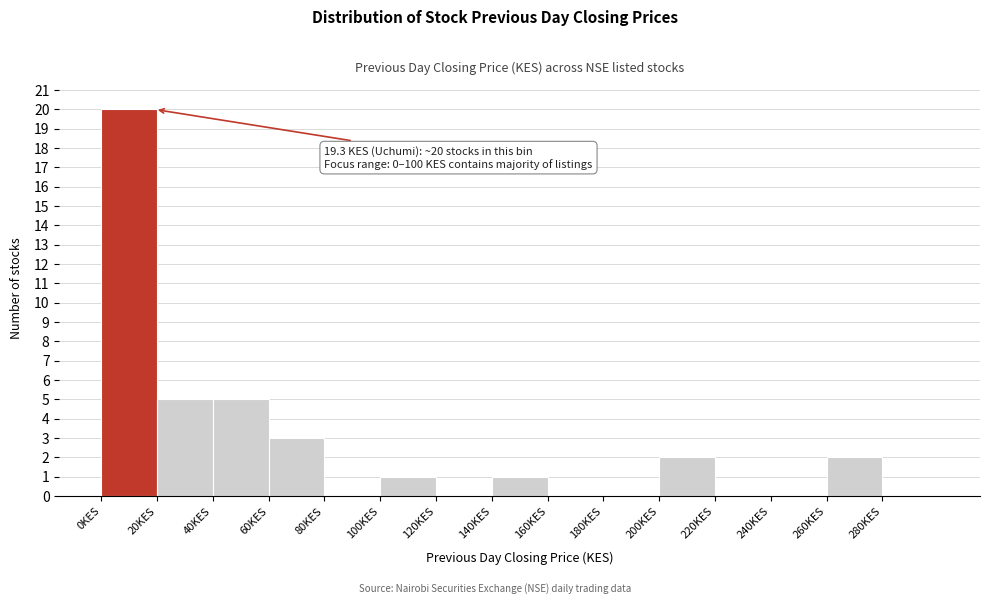

Over which range of the x-axis is the bar tallest?

0 to 20